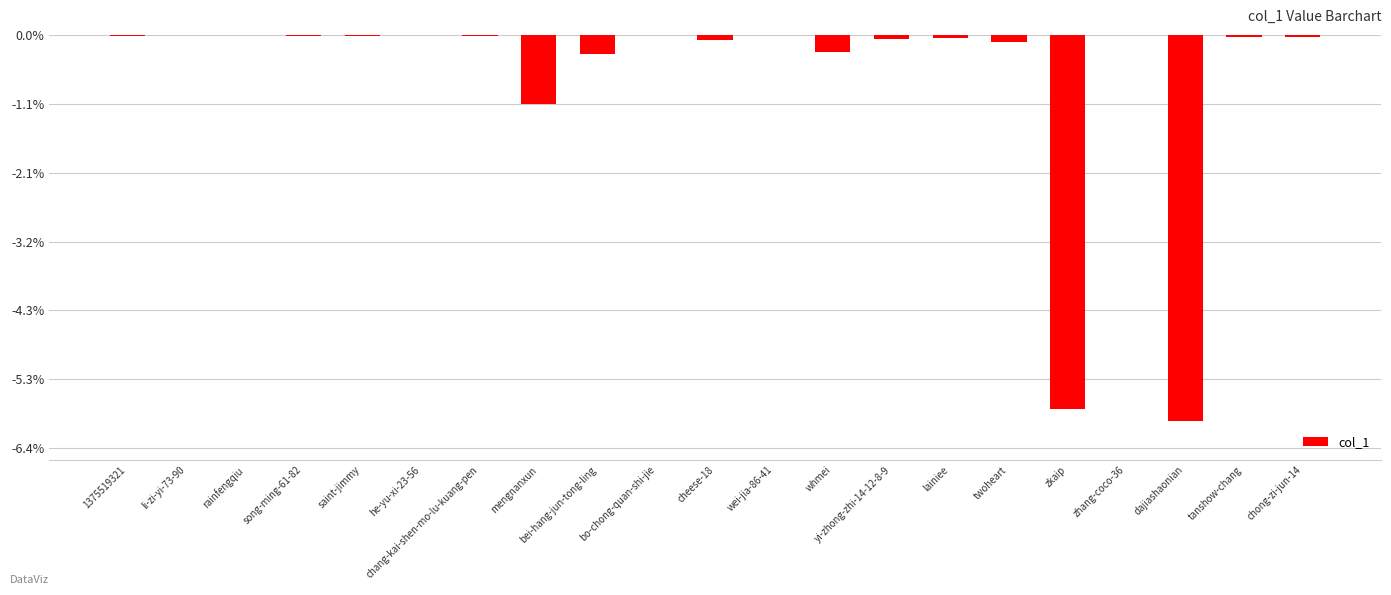

What is the change in value from mengnanxun to zkaip?

-4423